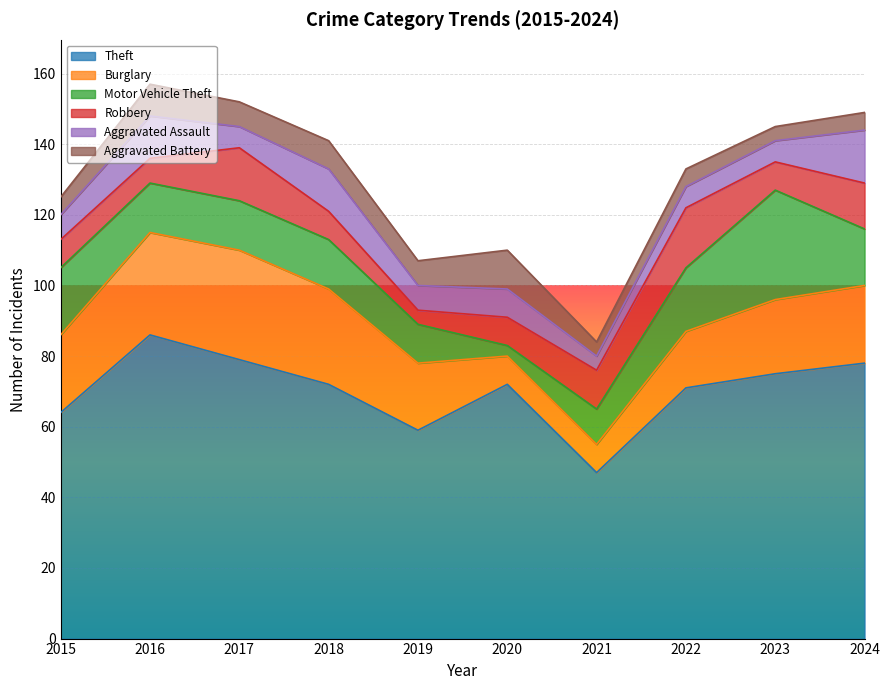

Between which two adjacent categories do Motor Vehicle Theft and Aggravated Battery first intersect?

2019 and 2020